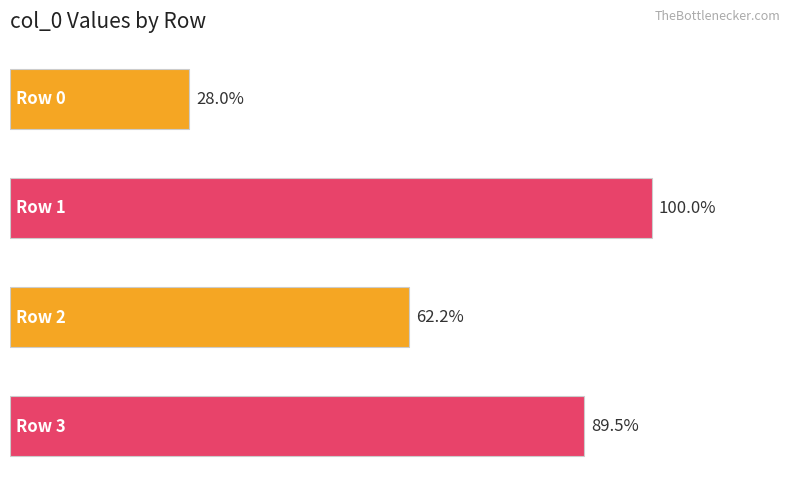

Does the chart contain any negative values?

No